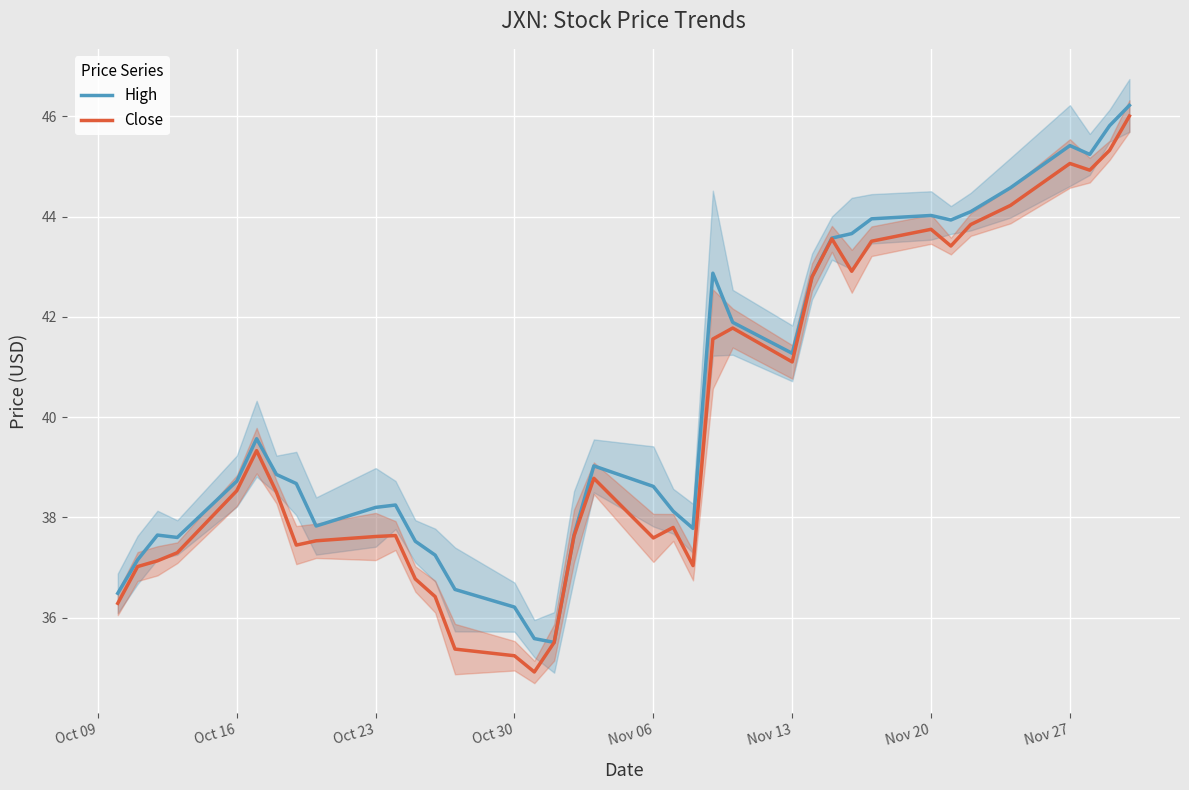

How many interior local peaks does the High series have?

7